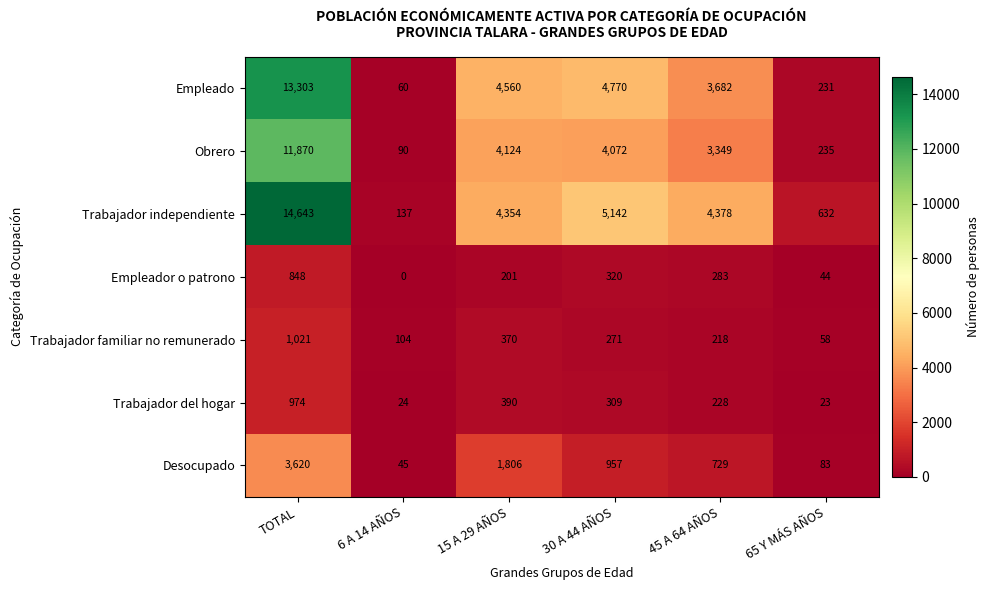

Is it true that Trabajador independiente equals 1221 at 45 A 64 AÑOS?

False